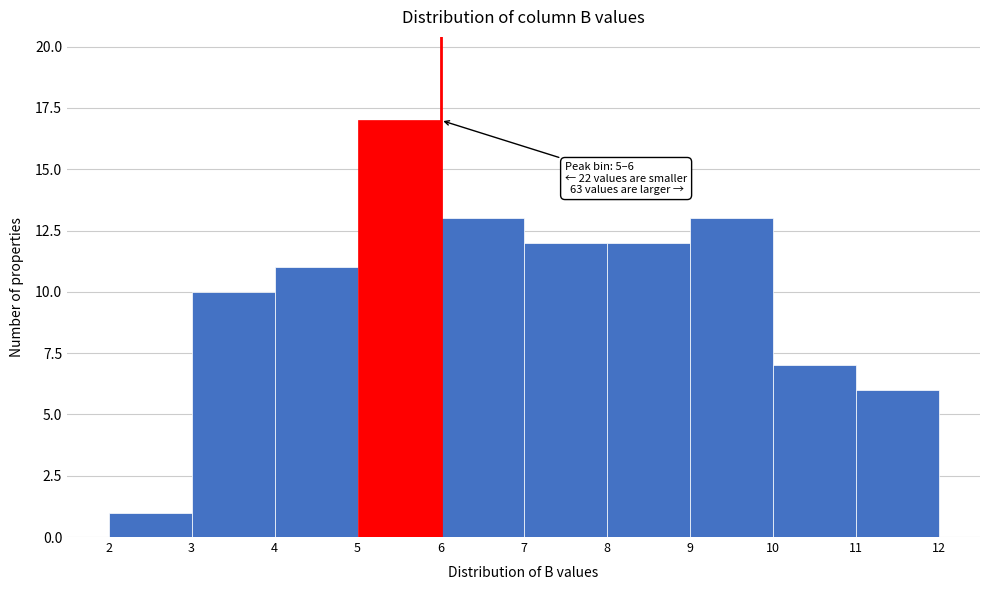

Which range on the x-axis has the tallest bar?

5 to 6